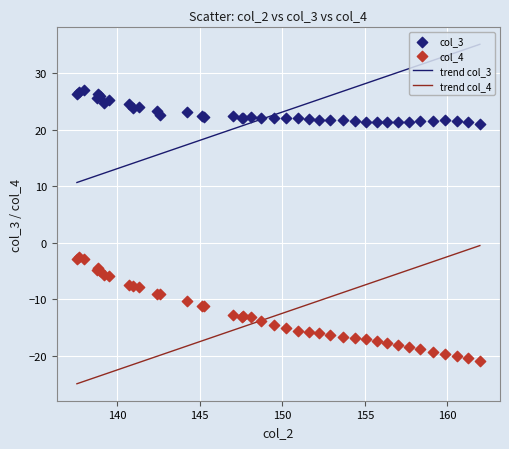

Which series contains the highest Y value?

col_3